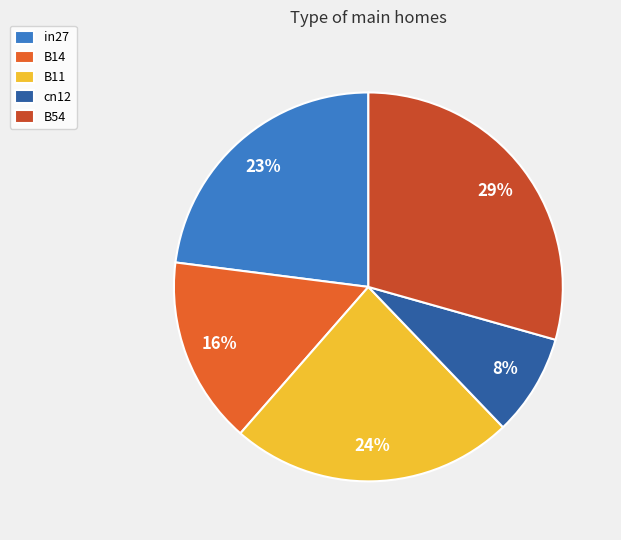

To the nearest percent, what portion does in27 represent?

23%